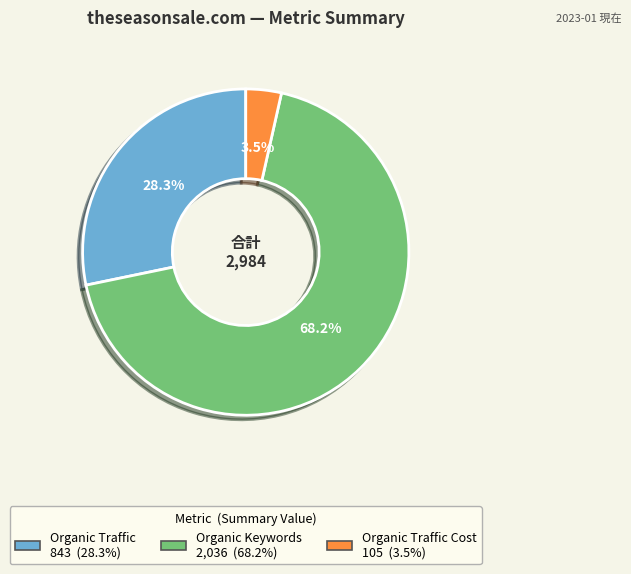

Is there a majority slice in this chart?

Yes